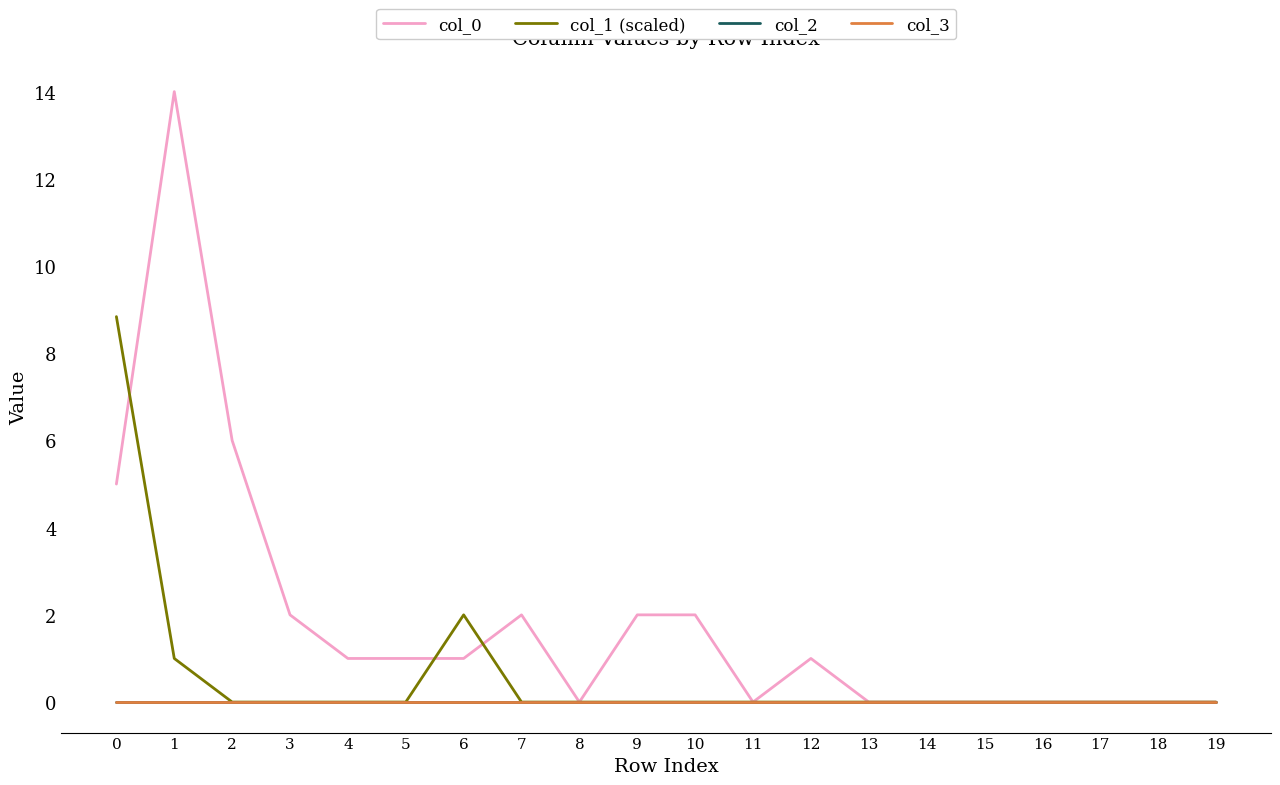

True or false: col_3 and col_1 (scaled) cross at least once.

False